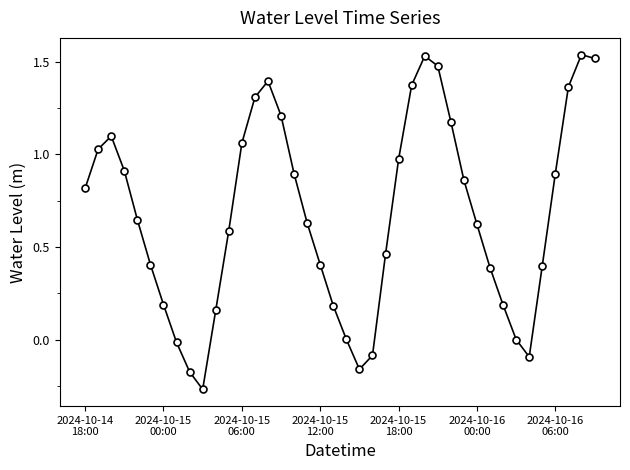

What is the average value?

0.7